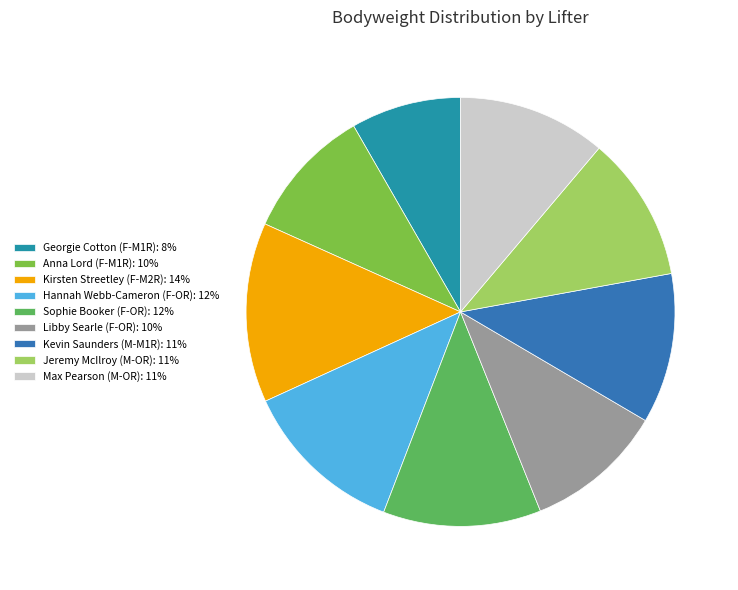

Which category has the smallest portion of the pie?

Georgie Cotton (F-M1R)